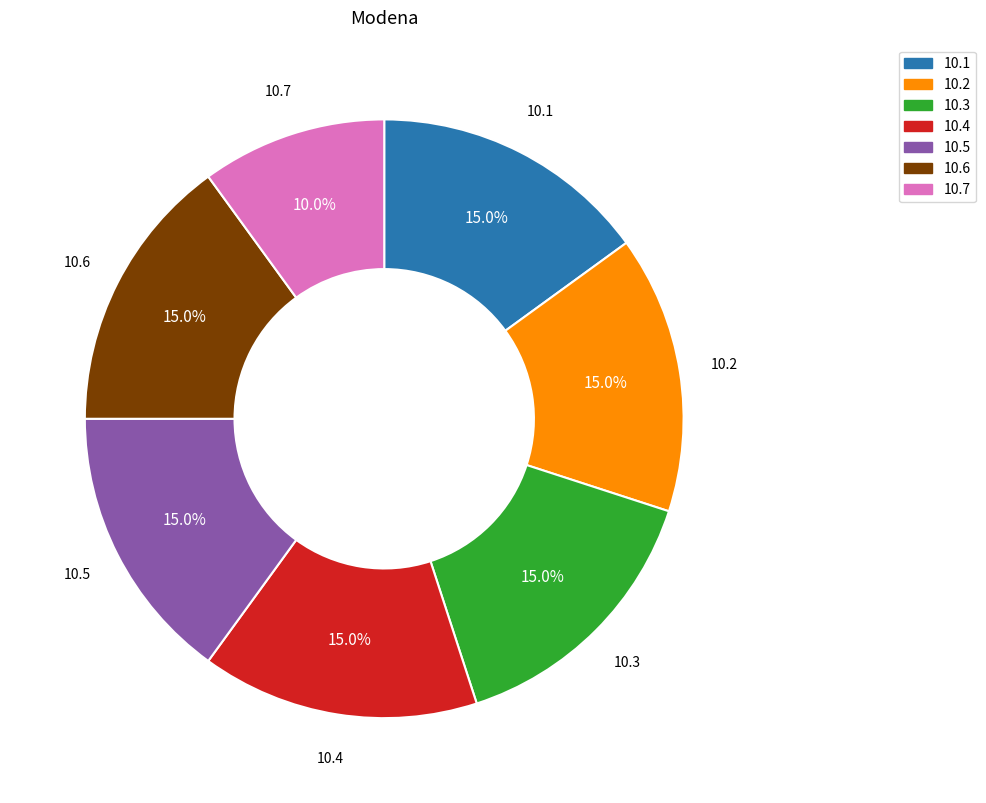

Does any single category account for the majority?

No